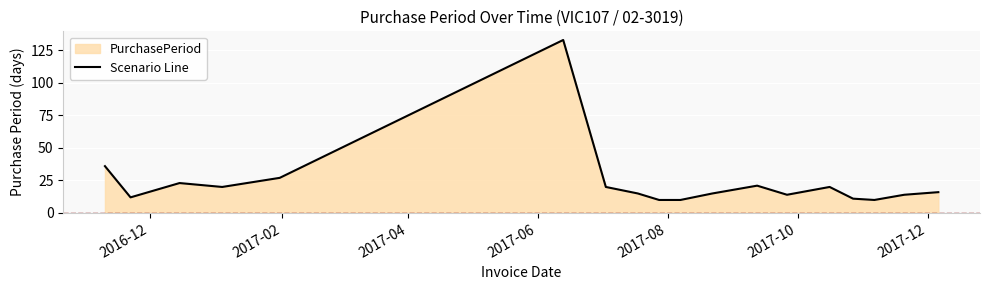

What is the greatest value displayed?

133